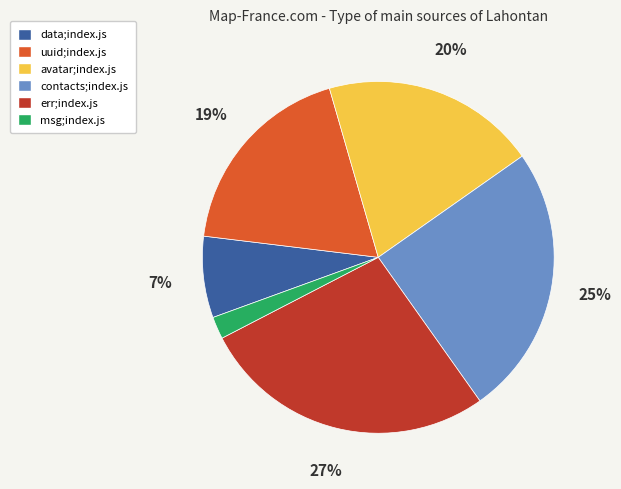

To the nearest percent, what is the difference between the largest and smallest slice percentages?

25%